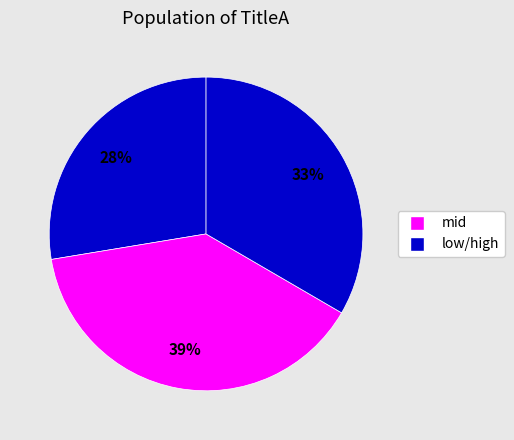

How many segments does this pie chart have?

3